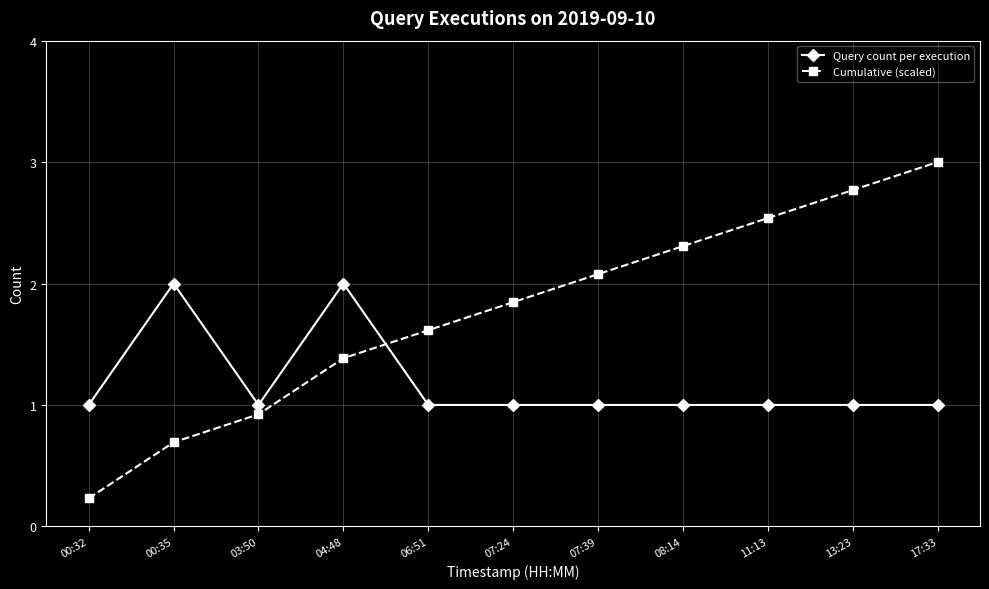

At which label does Cumulative (scaled) first exceed 1?

04:48